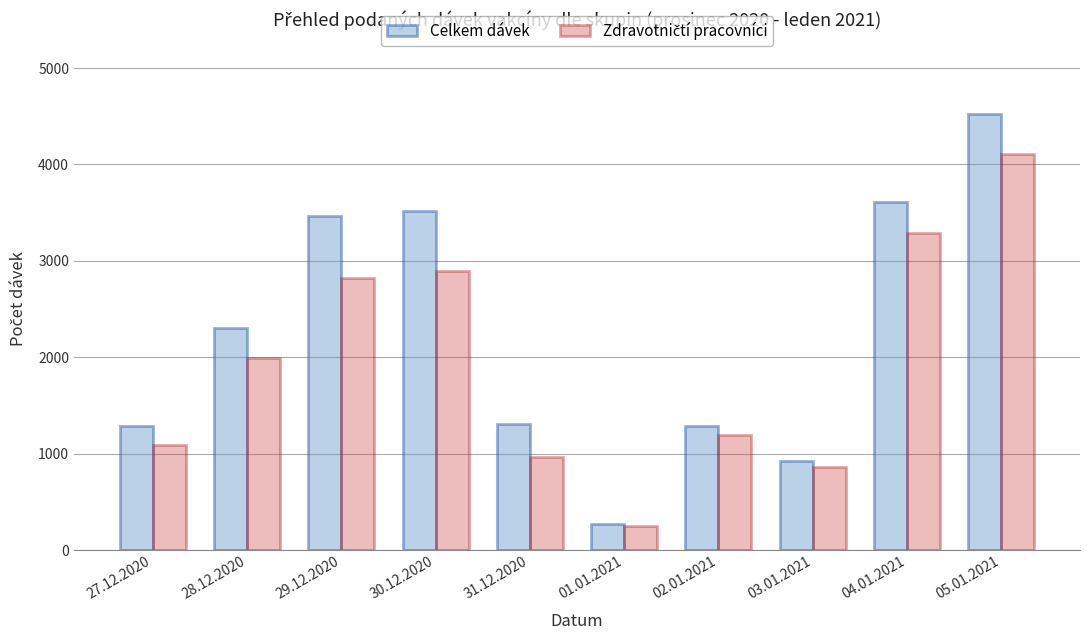

Which series changed the most between 01.01.2021 and 04.01.2021?

Celkem dávek